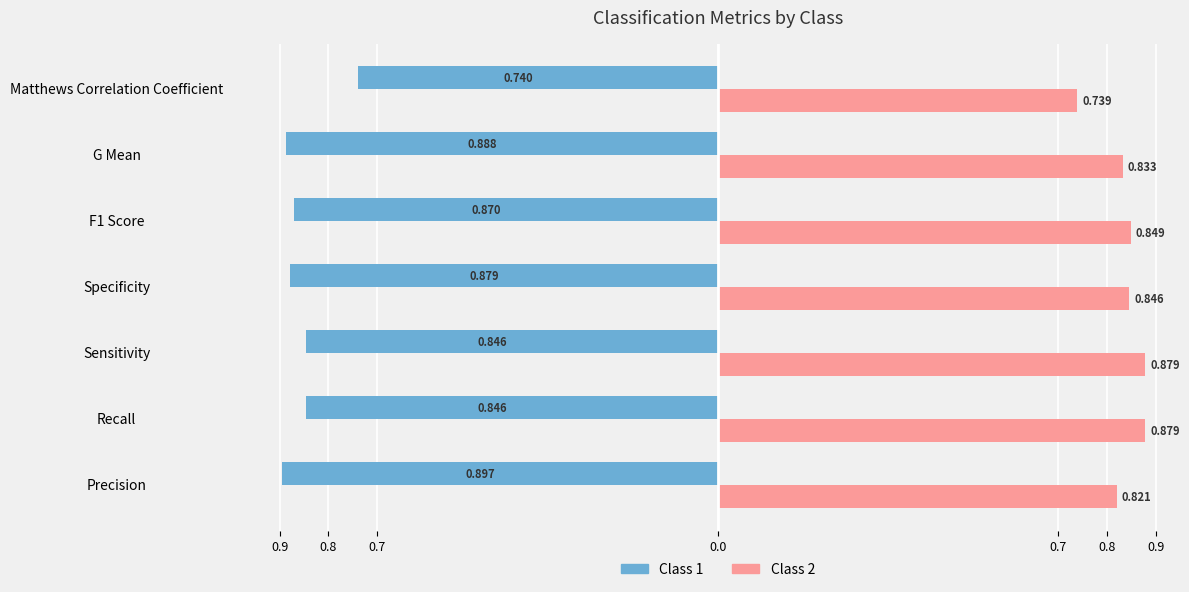

What are all the series names shown in the legend?

Class 1, Class 2